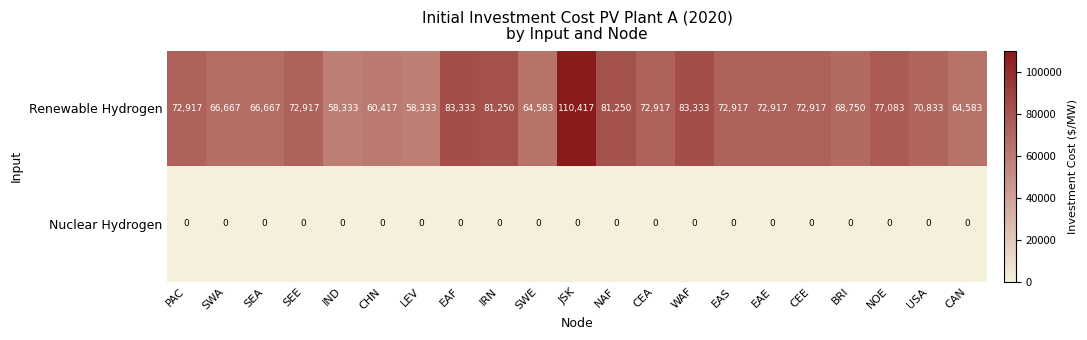

Rank the series by their maximum value, from lowest to highest.

Nuclear Hydrogen, Renewable Hydrogen